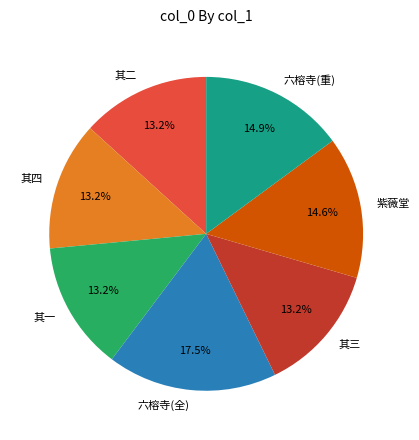

What is the largest slice in the pie chart?

六榕寺(全)